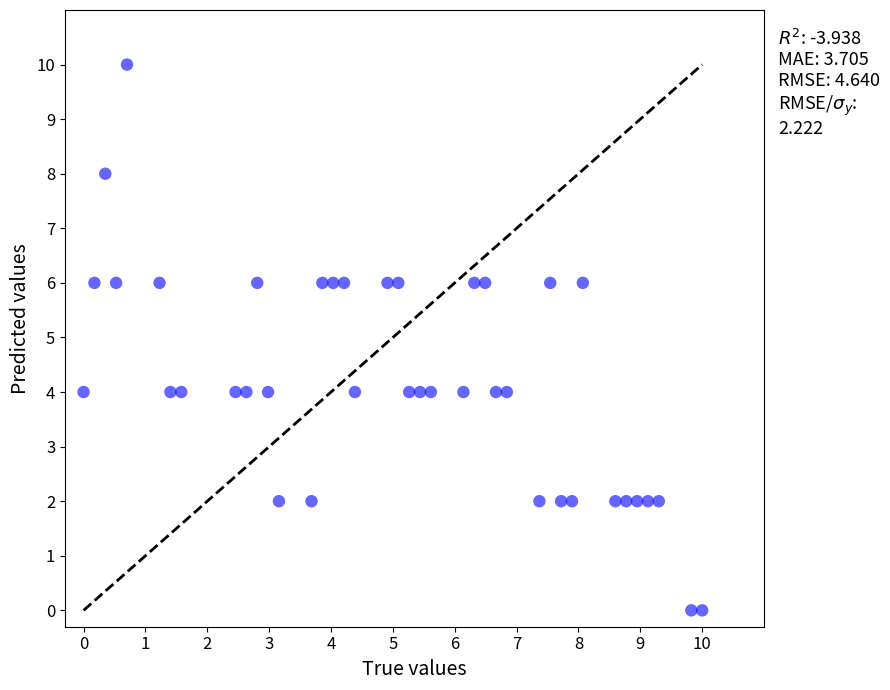

What is the range of Y values (max minus min)?

10